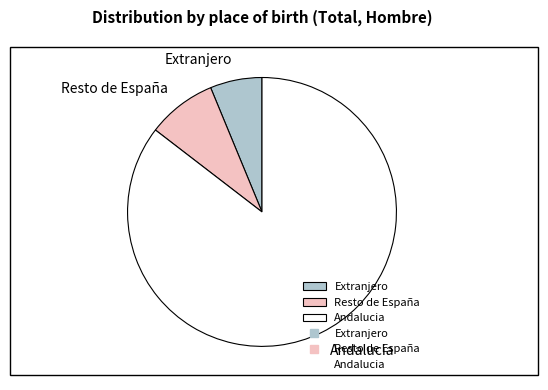

How many slices are in this pie chart?

3